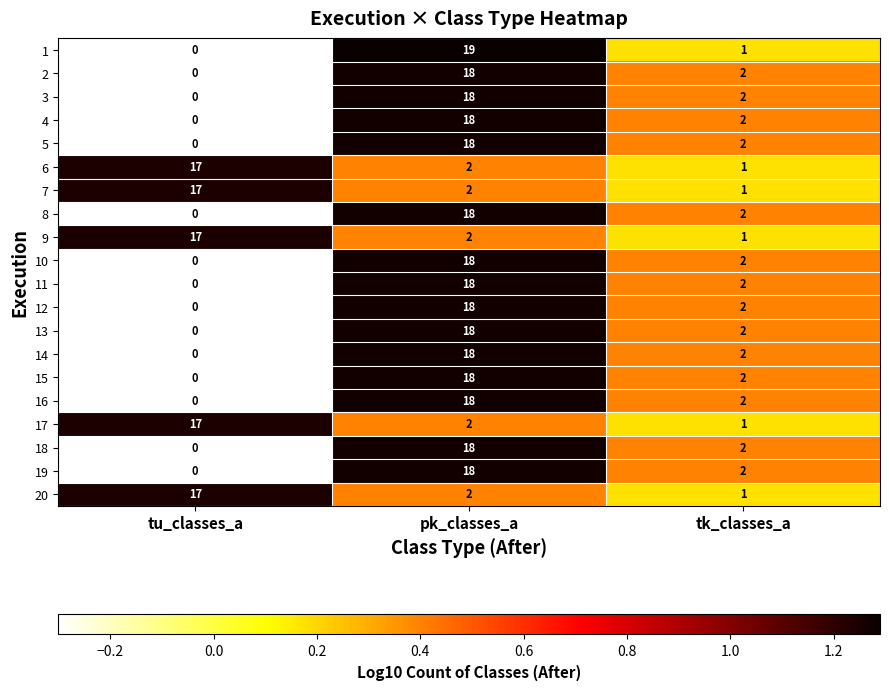

Rank the categories by 11 value from lowest to highest.

tu_classes_a, tk_classes_a, pk_classes_a